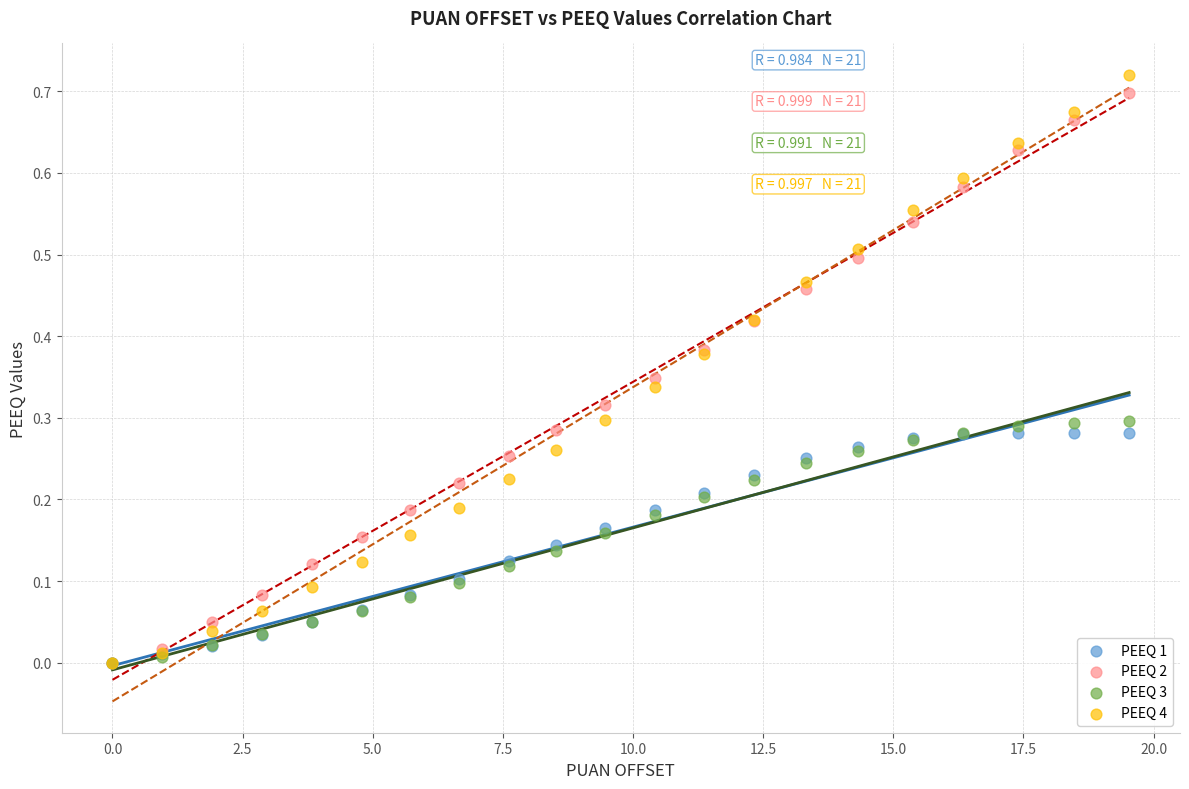

Which series reaches the maximum Y coordinate?

PEEQ 4